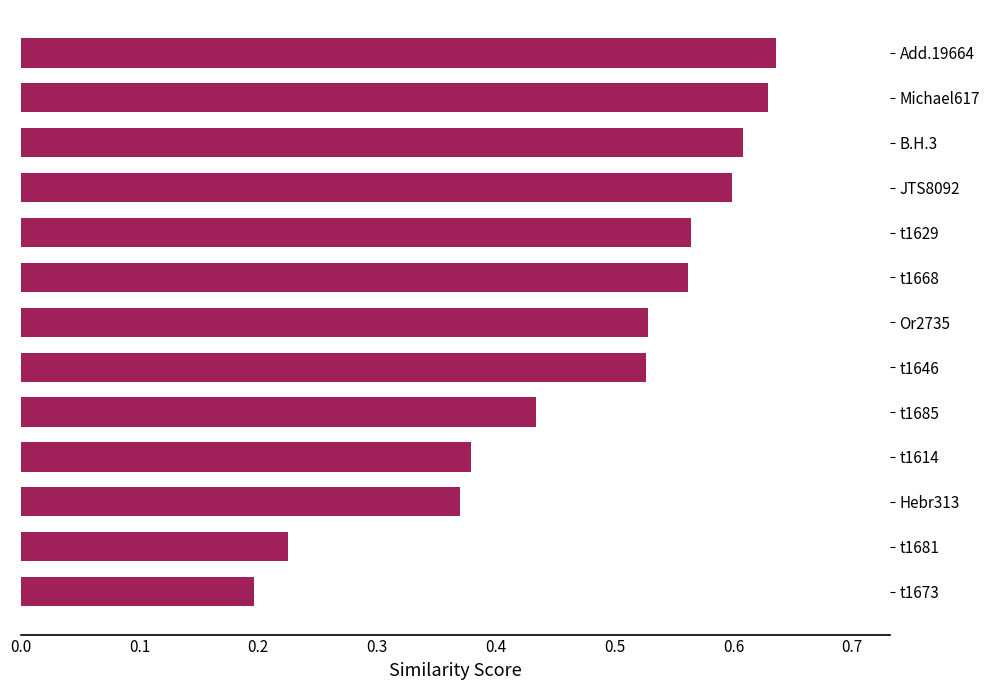

At which label is the value closest to 0?

t1673